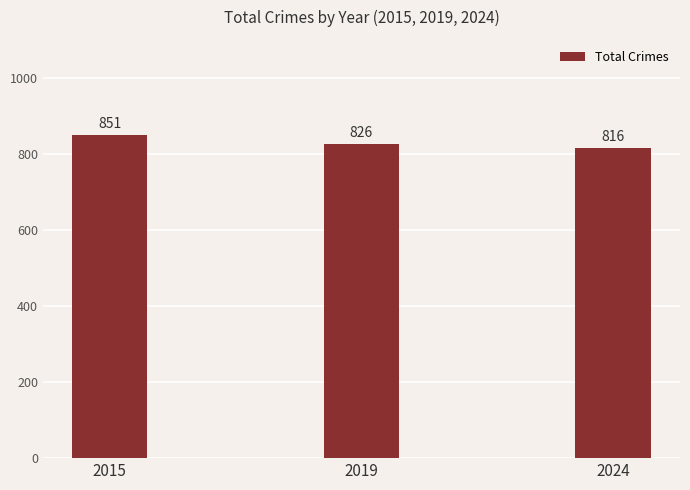

What is the difference between the maximum and second lowest values?

25